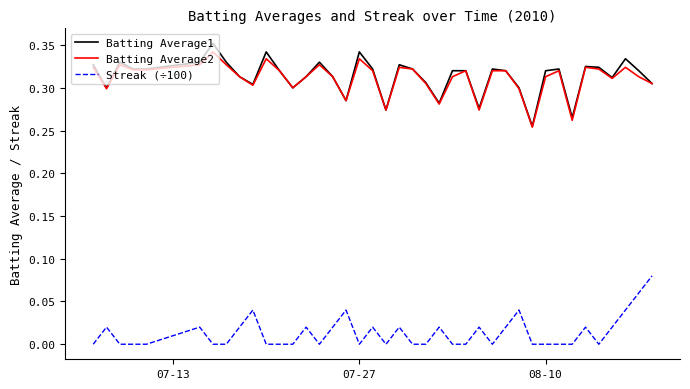

List the series in order of their peak value, highest first.

Batting Average1, Batting Average2, Streak (÷100)